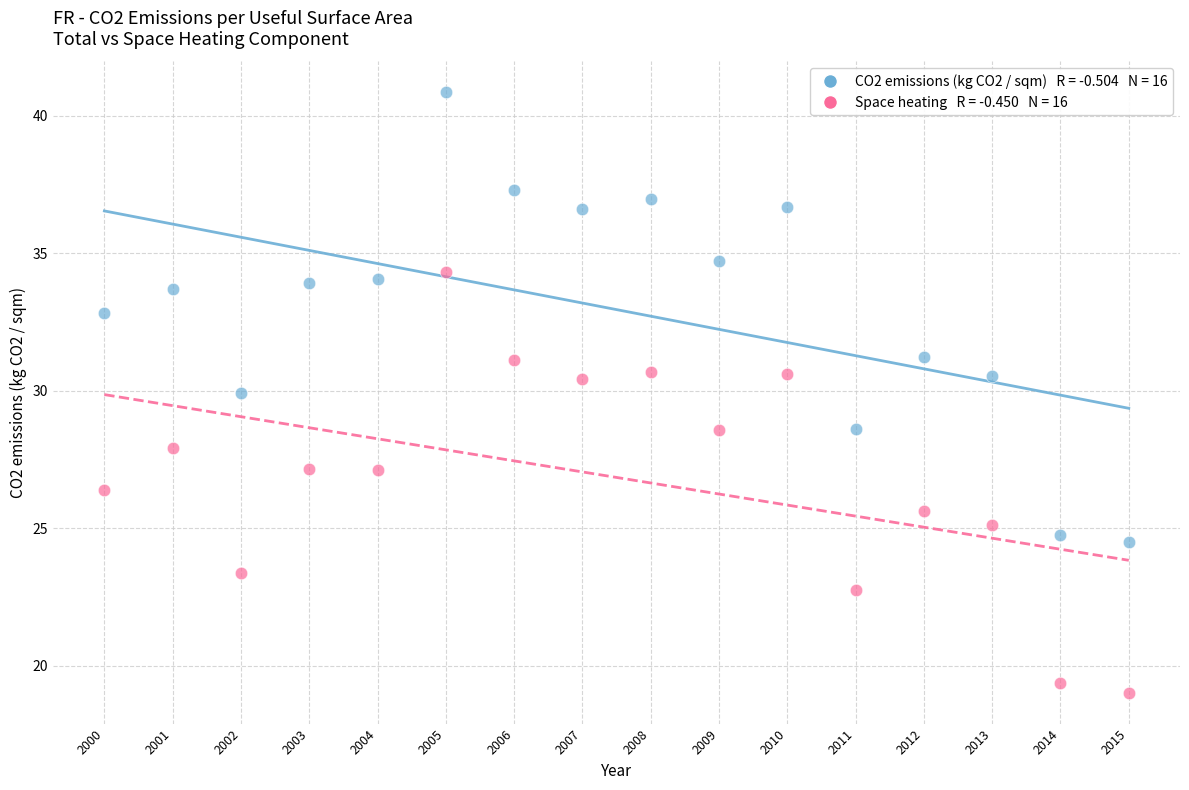

Across all data points, what is the range of Y values (max minus min)?

21.9